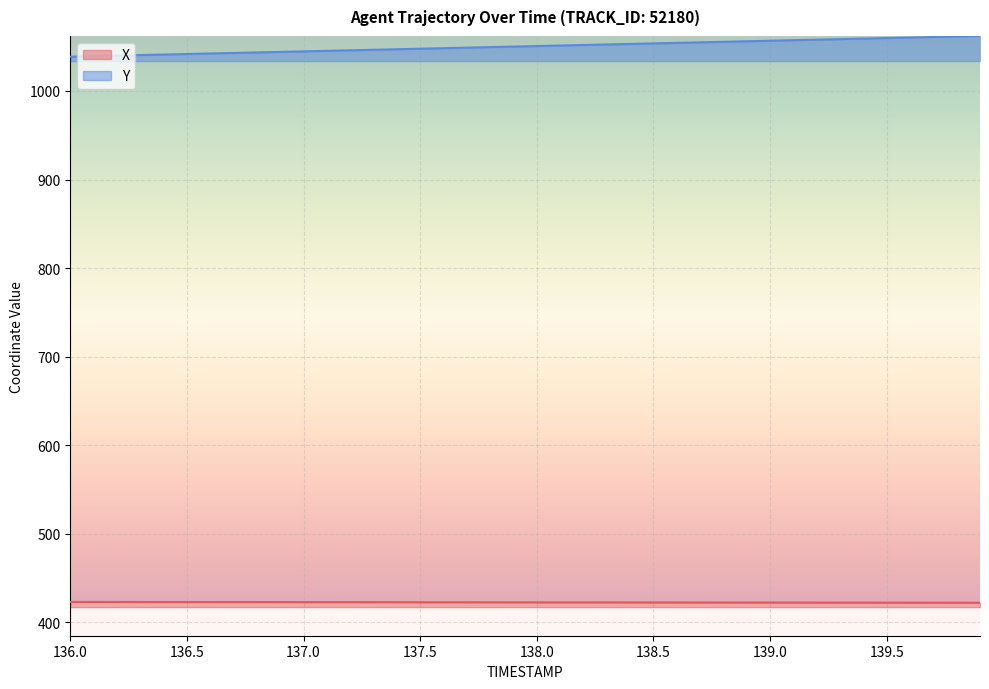

True or false: Y has more than 2 points higher than both neighbors.

False